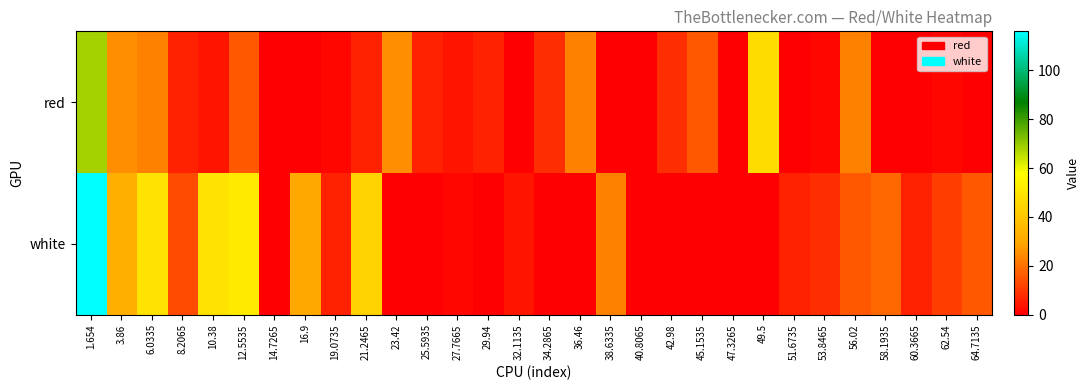

How many distinct data groups are displayed?

2